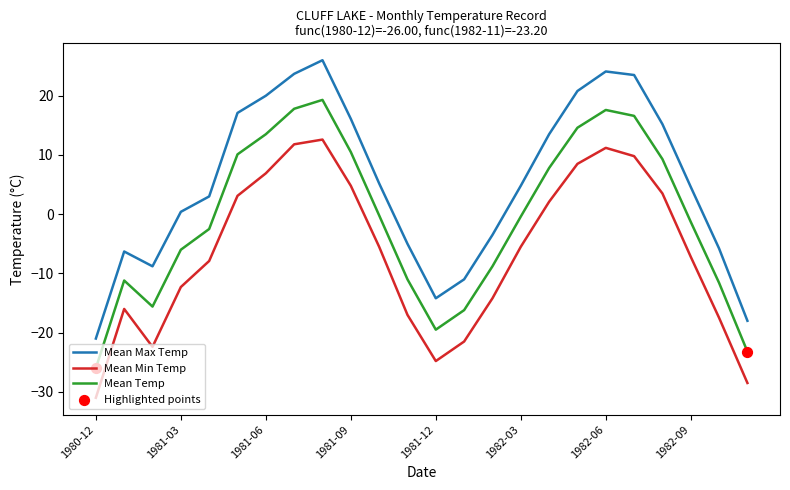

Which series has the largest total across all categories?

Mean Max Temp